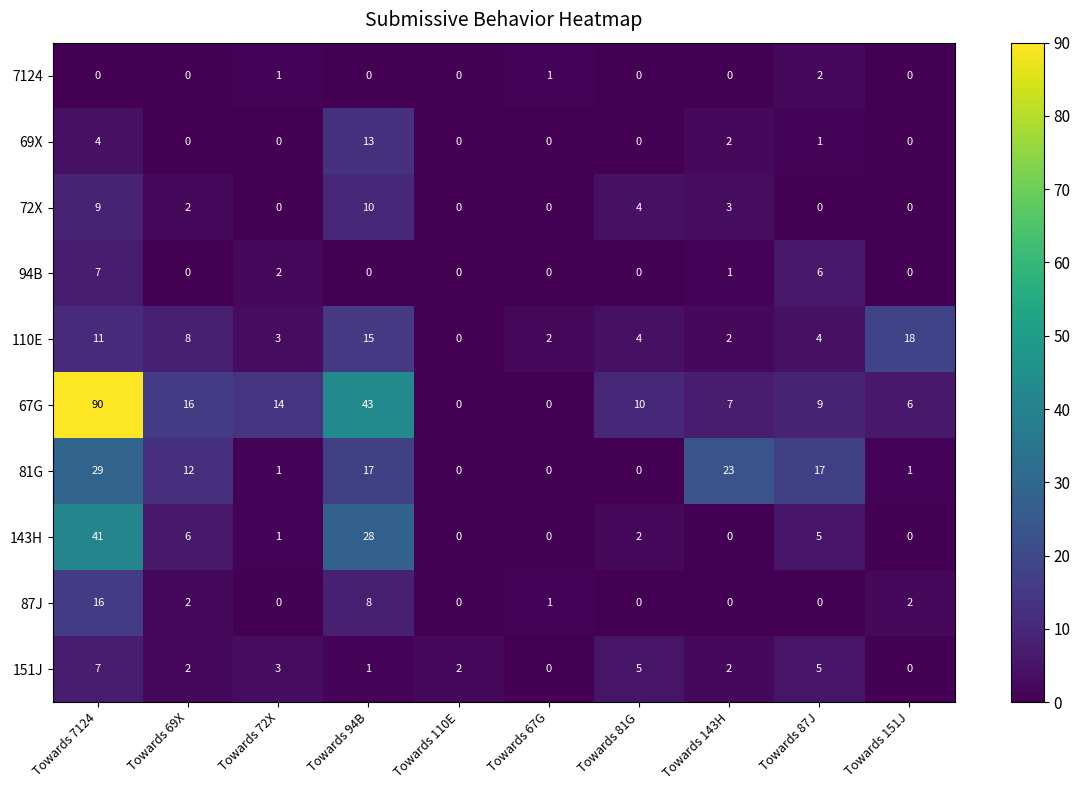

Which series changed the most between Towards 69X and Towards 67G?

67G